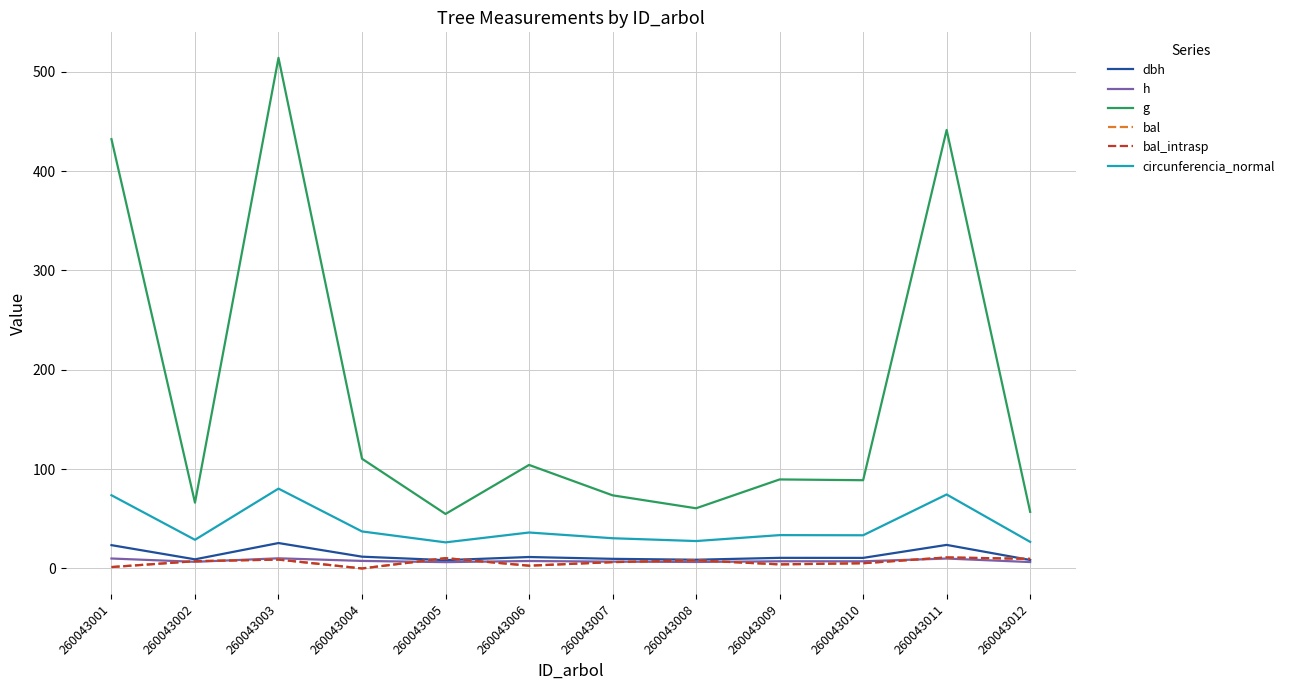

Is it true that dbh equals 18.9 at 260043010?

False